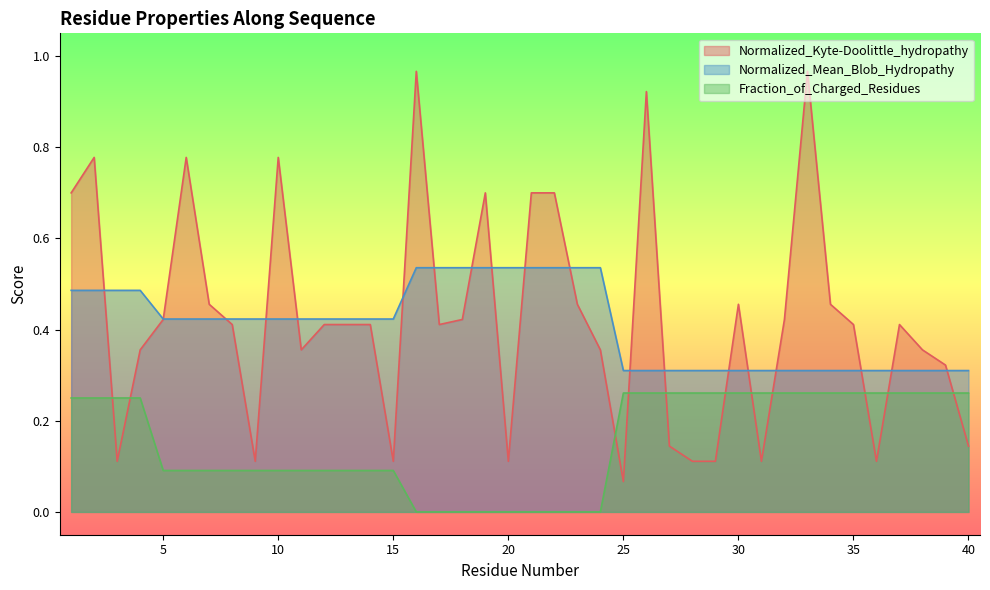

Reading left to right, what are all the values shown in this chart?

Normalized_Kyte-Doolittle_hydropathy: 1=0.7	2=0.8	3=0.1	4=0.4	5=0.4	6=0.8	7=0.5	8=0.4	9=0.1	10=0.8	11=0.4	12=0.4	13=0.4	14=0.4	15=0.1	16=1.0	17=0.4	18=0.4	19=0.7	20=0.1	21=0.7	22=0.7	23=0.5	24=0.4	25=0.1	26=0.9	27=0.1	28=0.1	29=0.1	30=0.5	31=0.1	32=0.4	33=1.0	34=0.5	35=0.4	36=0.1	37=0.4	38=0.4	39=0.3	40=0.1
Normalized_Mean_Blob_Hydropathy: 1=0.5	2=0.5	3=0.5	4=0.5	5=0.4	6=0.4	7=0.4	8=0.4	9=0.4	10=0.4	11=0.4	12=0.4	13=0.4	14=0.4	15=0.4	16=0.5	17=0.5	18=0.5	19=0.5	20=0.5	21=0.5	22=0.5	23=0.5	24=0.5	25=0.3	26=0.3	27=0.3	28=0.3	29=0.3	30=0.3	31=0.3	32=0.3	33=0.3	34=0.3	35=0.3	36=0.3	37=0.3	38=0.3	39=0.3	40=0.3
Fraction_of_Charged_Residues: 1=0.2	2=0.2	3=0.2	4=0.2	5=0.1	6=0.1	7=0.1	8=0.1	9=0.1	10=0.1	11=0.1	12=0.1	13=0.1	14=0.1	15=0.1	16=0.0	17=0.0	18=0.0	19=0.0	20=0.0	21=0.0	22=0.0	23=0.0	24=0.0	25=0.3	26=0.3	27=0.3	28=0.3	29=0.3	30=0.3	31=0.3	32=0.3	33=0.3	34=0.3	35=0.3	36=0.3	37=0.3	38=0.3	39=0.3	40=0.3